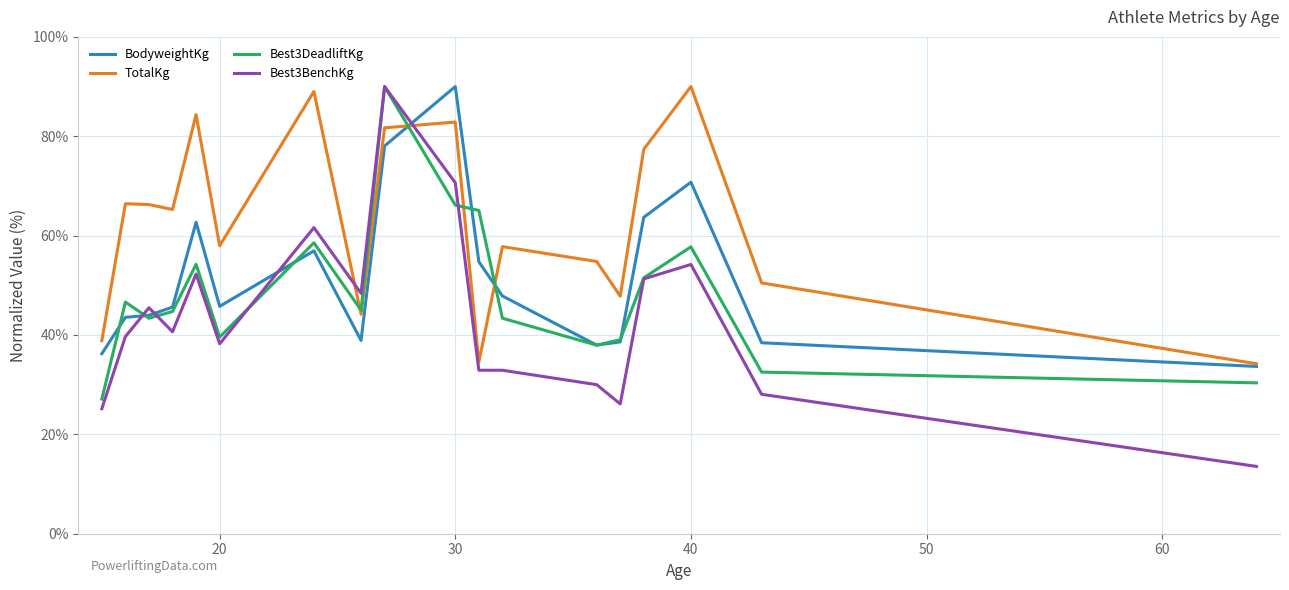

Which series has the largest total across all categories?

TotalKg